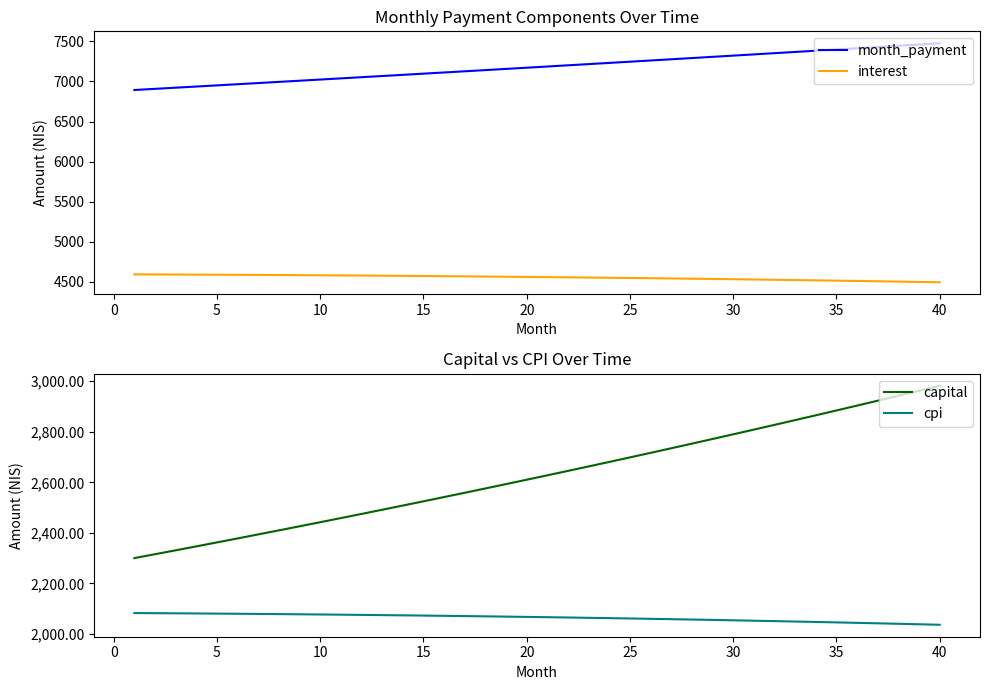

What is the value of the interest point at the 25th from the left?

4547.6